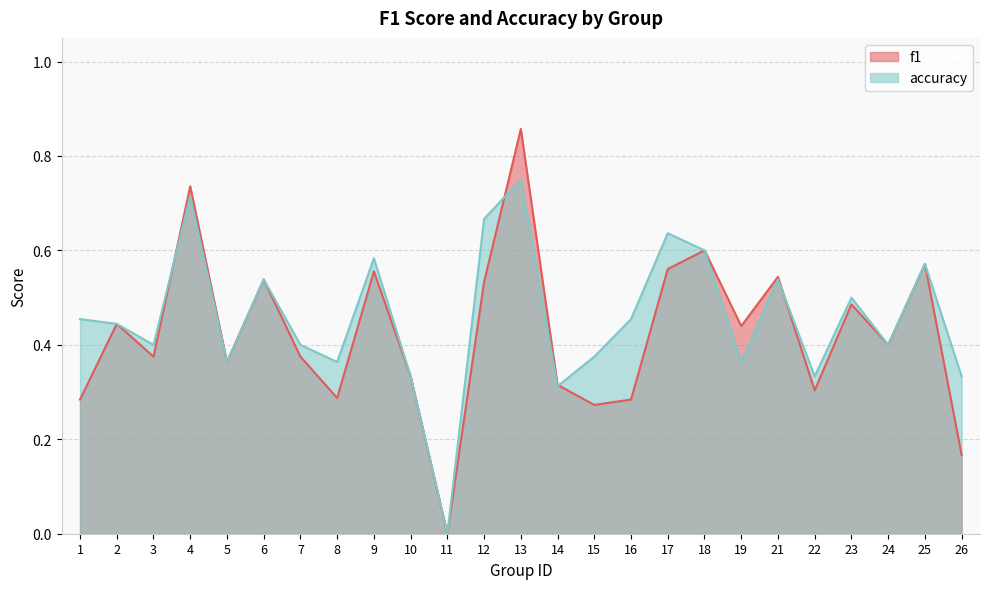

The accuracy series shows 0.7 at 7. True or false?

False